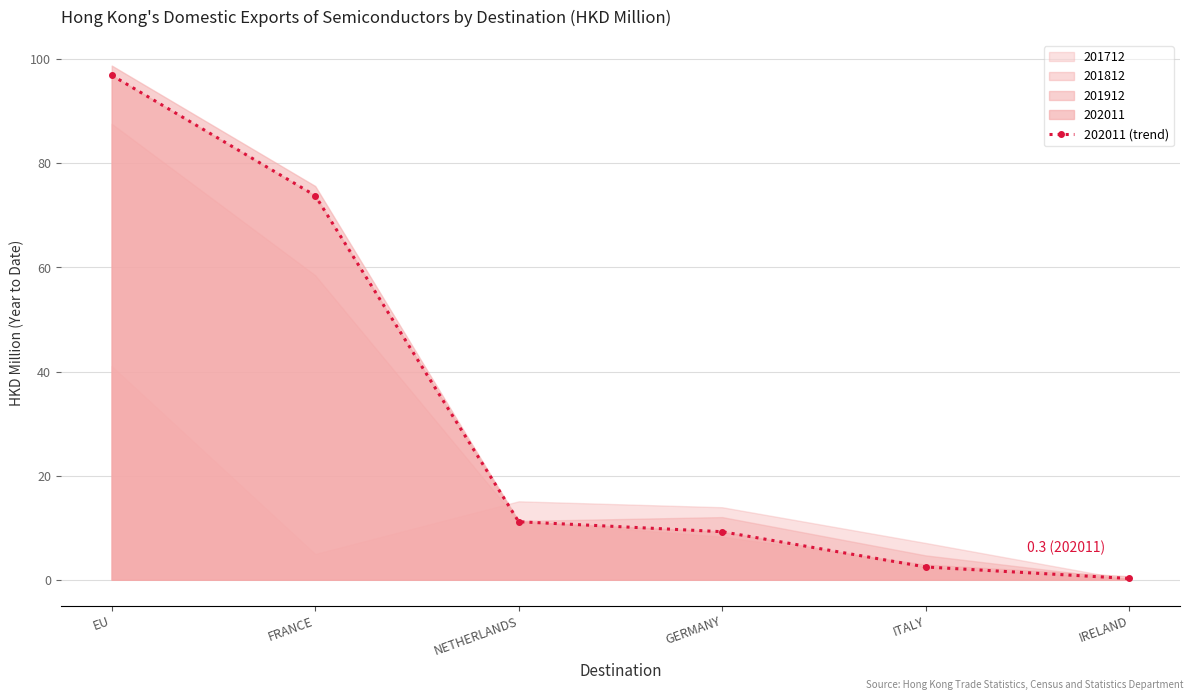

What is the minimum value shown in the chart?

0.3